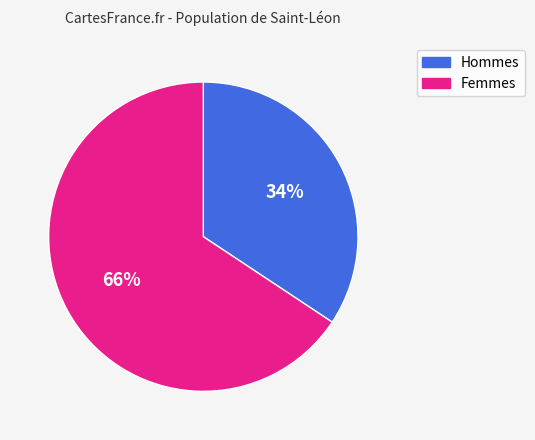

To the nearest percent, what is the average slice percentage?

50%